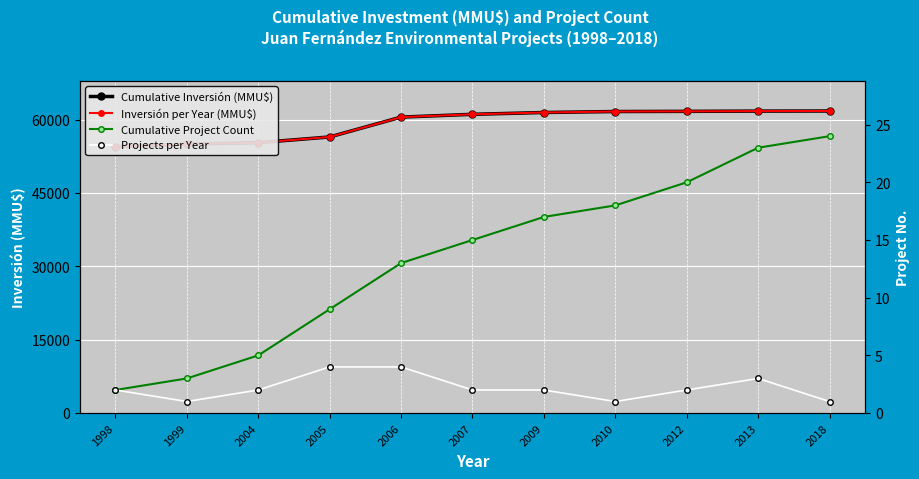

Which series has the largest range (max minus min)?

Cumulative Inversión (MMU$)